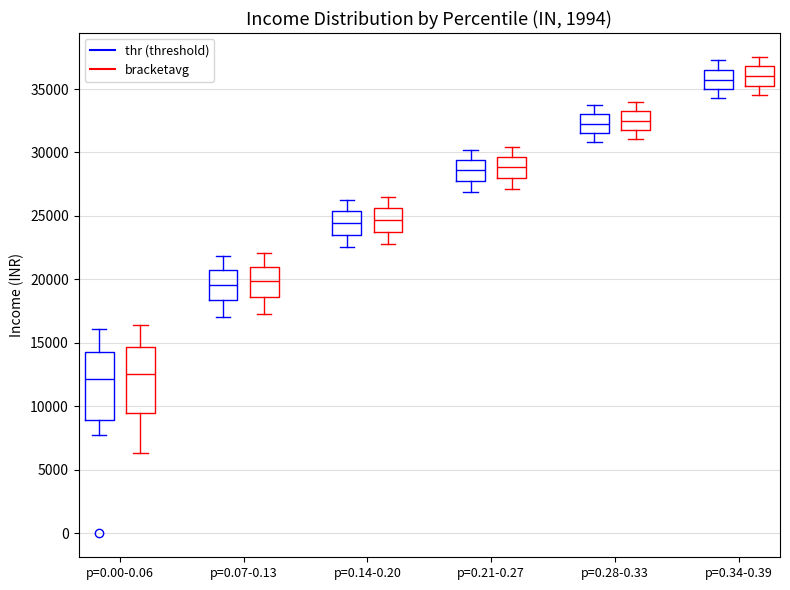

Reading left to right, transcribe this box plot: for each box, give where its median line is, the range the box spans, and where its two whiskers end, as read against the y-axis. The values are not printed on the chart, so give them approximately, as read against the axis.

p=0.00-0.06 (thr (threshold)): median 12000, box 9000 to 14500, whiskers 8000 to 16000
p=0.00-0.06 (bracketavg): median 12500, box 9500 to 14500, whiskers 6500 to 16500
p=0.07-0.13 (thr (threshold)): median 19500, box 18500 to 20500, whiskers 17000 to 22000
p=0.07-0.13 (bracketavg): median 20000, box 18500 to 21000, whiskers 17500 to 22000
p=0.14-0.20 (thr (threshold)): median 24500, box 23500 to 25500, whiskers 22500 to 26500
p=0.14-0.20 (bracketavg): median 24500, box 23500 to 25500, whiskers 23000 to 26500
p=0.21-0.27 (thr (threshold)): median 28500, box 27500 to 29500, whiskers 27000 to 30000
p=0.21-0.27 (bracketavg): median 29000, box 28000 to 29500, whiskers 27000 to 30500
p=0.28-0.33 (thr (threshold)): median 32500, box 31500 to 33000, whiskers 31000 to 33500
p=0.28-0.33 (bracketavg): median 32500, box 32000 to 33000, whiskers 31000 to 34000
p=0.34-0.39 (thr (threshold)): median 35500, box 35000 to 36500, whiskers 34500 to 37500
p=0.34-0.39 (bracketavg): median 36000, box 35000 to 37000, whiskers 34500 to 37500